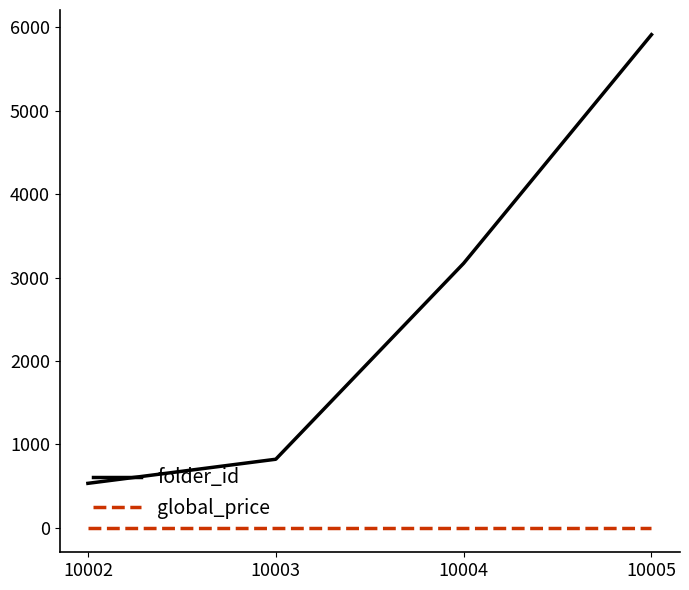

How many series are shown in this chart?

2